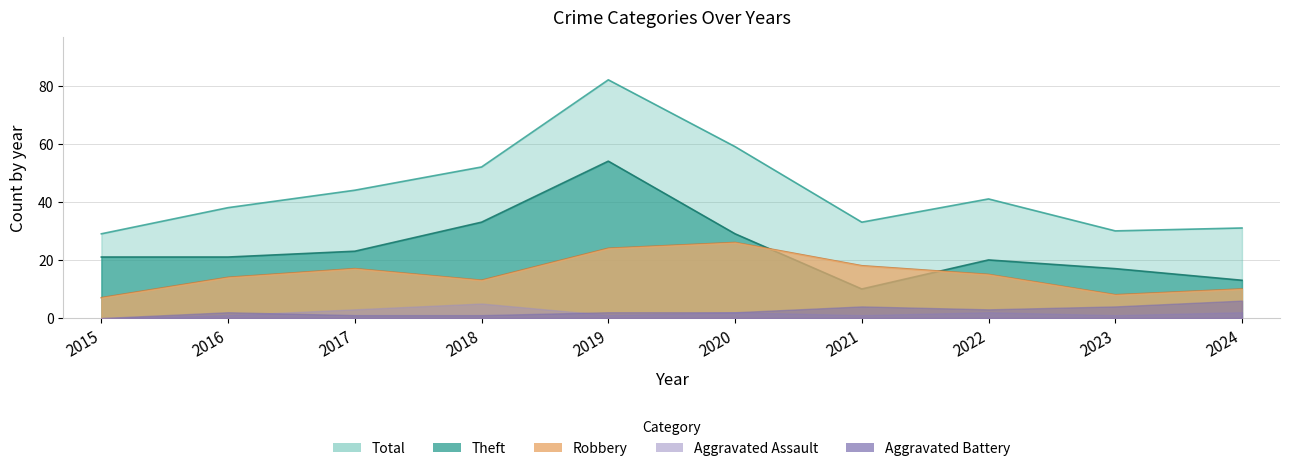

What is the average value of the Theft series?

24